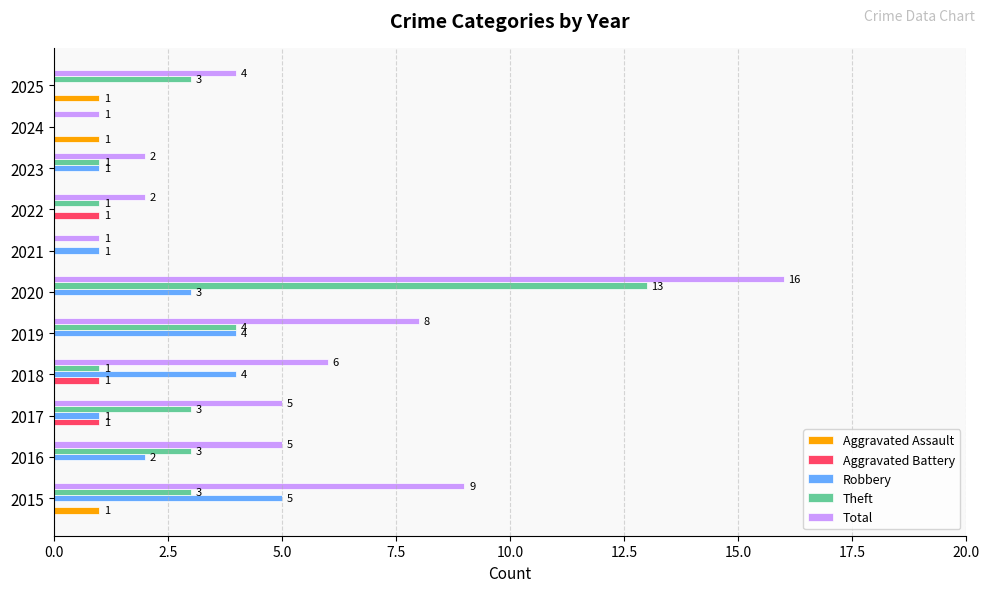

Between 2017 and 2022, which series saw the biggest shift?

Total